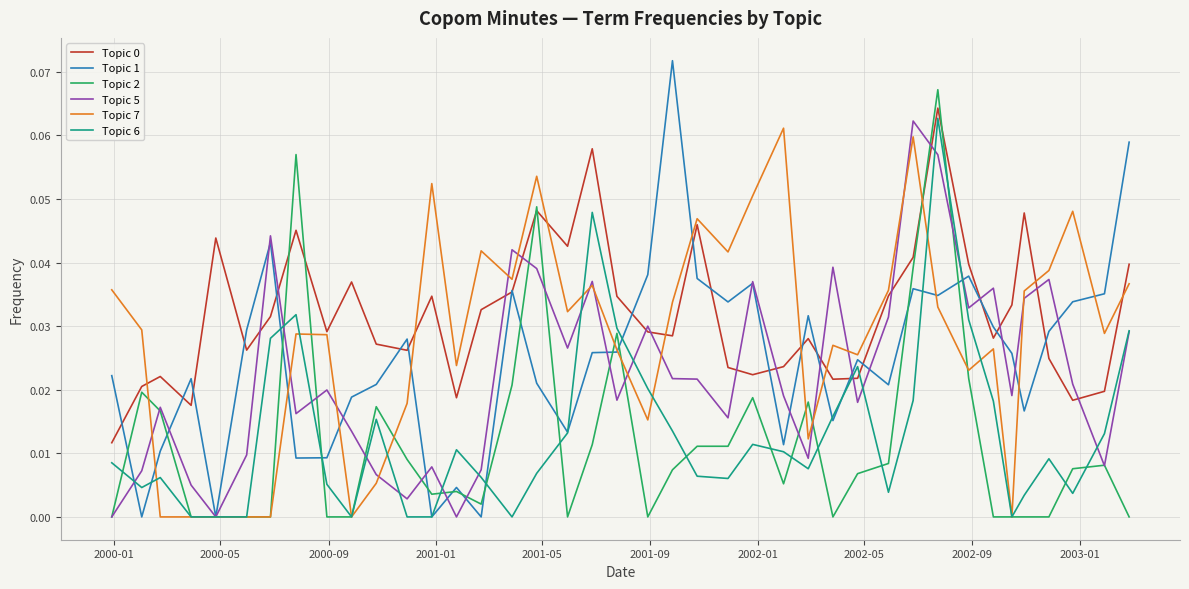

At how many categories does at least one series exceed 0?

40